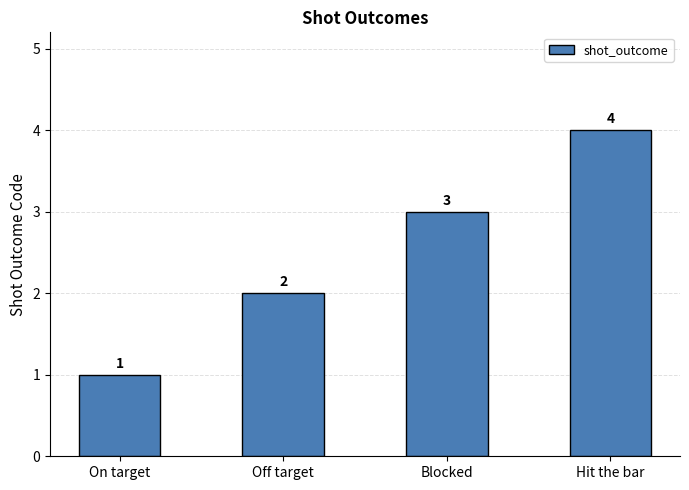

At which label is the value closest to 2?

Off target